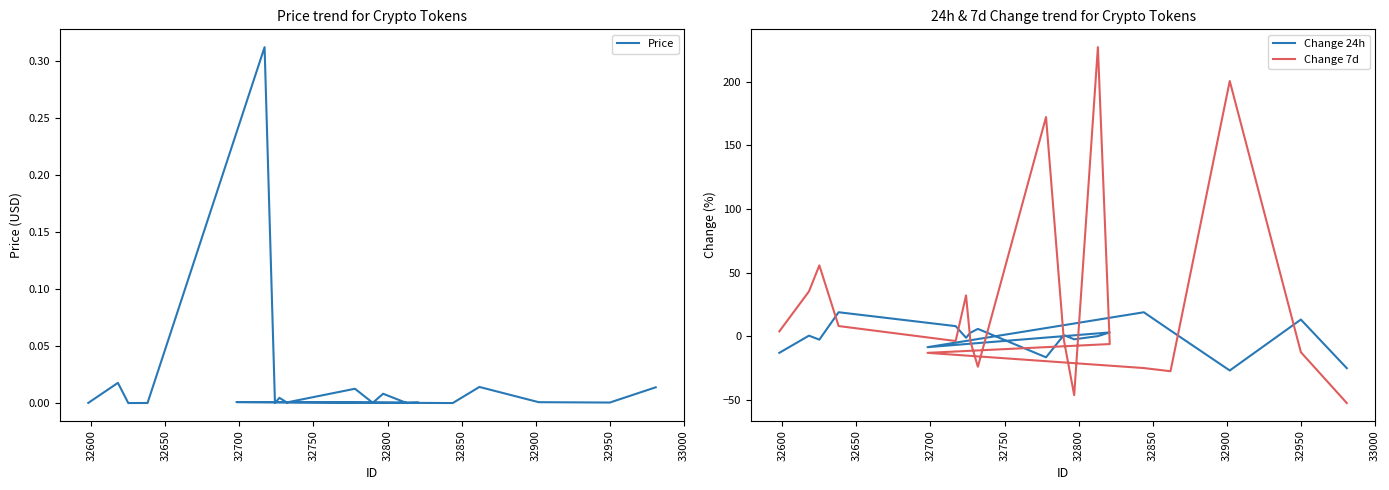

What is the sum of all Change 7d values?

519.9